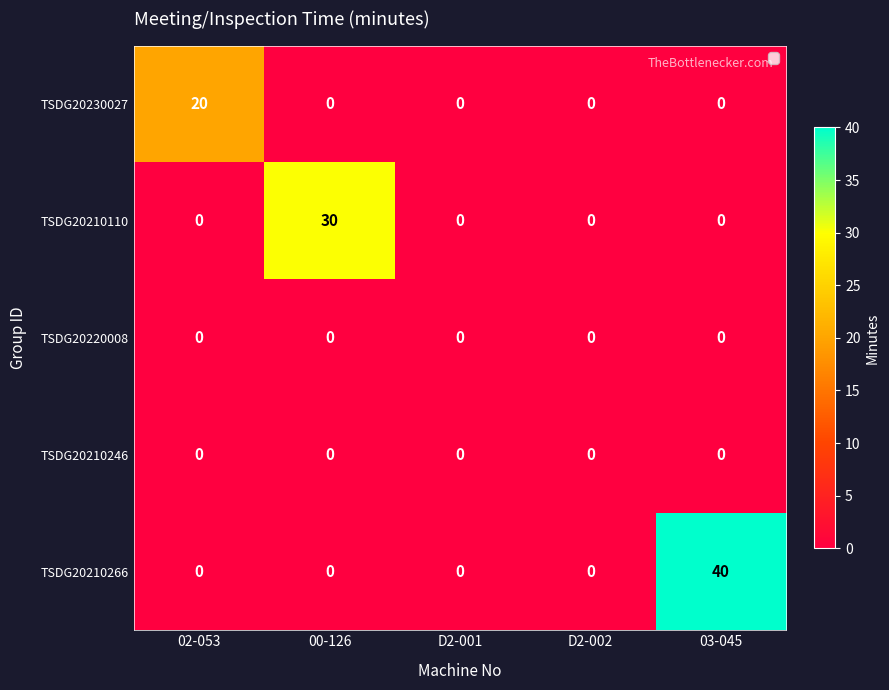

What is the difference between the highest and lowest values at 03-045?

40